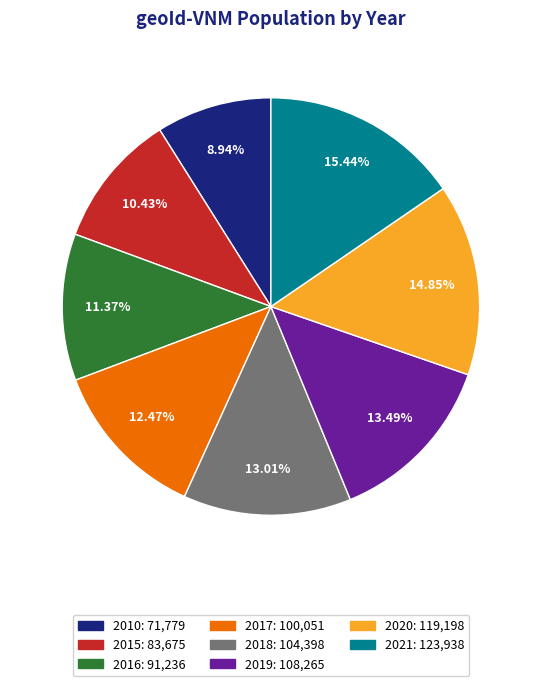

To the nearest percent, what is the difference between the largest and smallest slice percentages?

6%